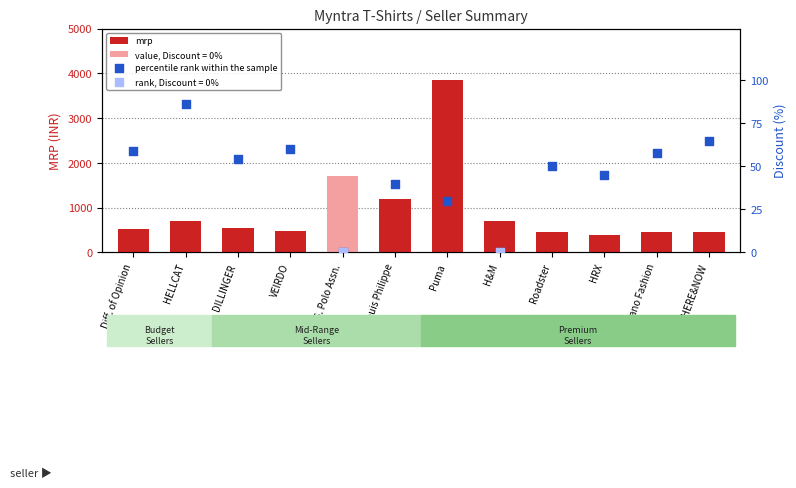

Which series has the widest spread of Y values?

mrp